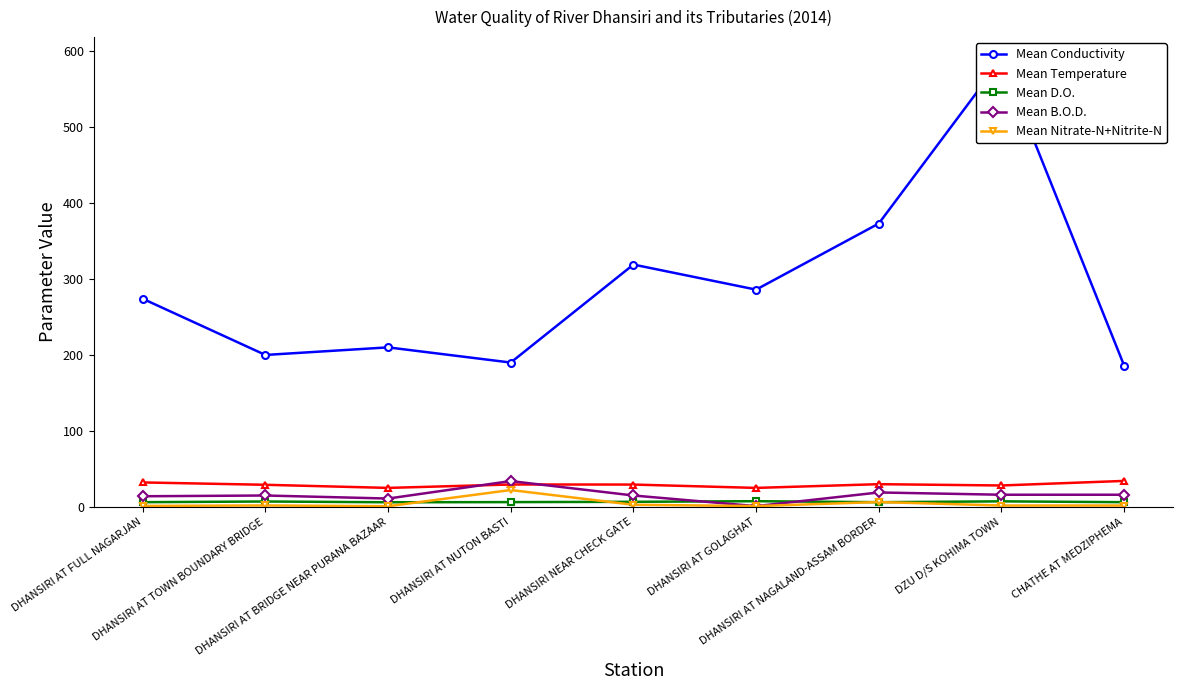

Between which two adjacent categories do Mean B.O.D. and Mean D.O. first intersect?

DHANSIRI NEAR CHECK GATE and DHANSIRI AT GOLAGHAT